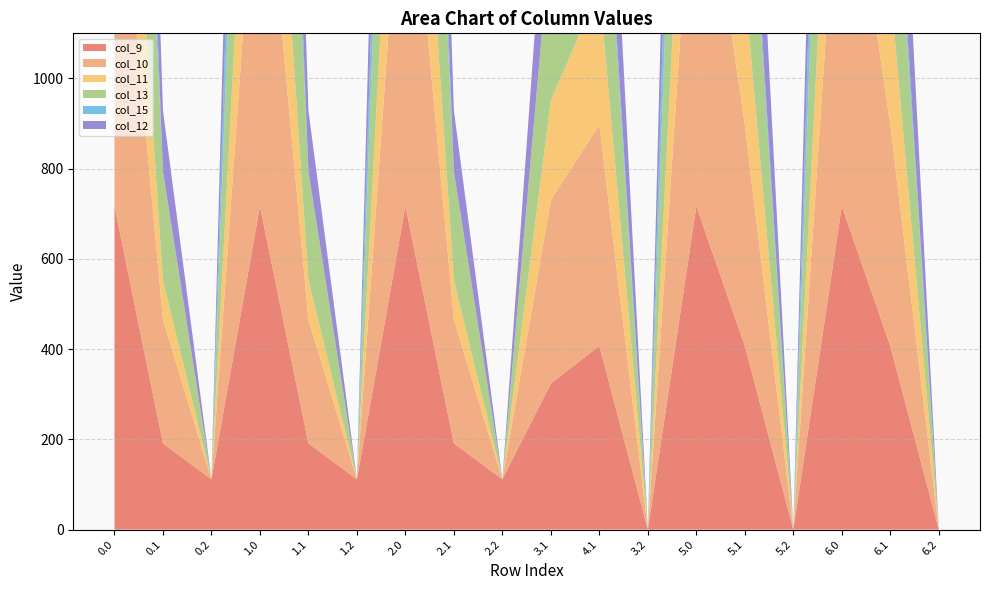

Reading left to right, list all the values displayed in this chart.

col_9: 716.9	191.1	111.5	716.9	191.1	111.5	716.9	191.1	111.5	324.1	407.1	0.0	716.9	407.1	0.0	716.9	407.1	0.0
col_10: 916.2	274.1	0.0	916.2	274.1	0.0	916.2	274.1	0.0	407.1	490.1	0.0	916.2	490.1	0.0	916.2	490.1	0.0
col_11: 516.0	87.0	0.0	516.0	87.0	0.0	516.0	87.0	0.0	220.0	303.0	0.0	516.0	303.0	0.0	516.0	303.0	0.0
col_13: 962.7	241.5	0.0	962.7	241.5	0.0	962.7	241.5	0.0	374.5	457.5	0.0	962.7	457.5	0.0	962.7	457.5	0.0
col_15: 443.0	0.0	0.0	443.0	0.0	0.0	443.0	0.0	0.0	0.0	42.9	0.0	443.0	42.9	0.0	443.0	42.9	0.0
col_12: 619.4	134.6	0.0	619.4	134.6	0.0	619.4	134.6	0.0	267.6	350.6	0.0	619.4	350.6	0.0	619.4	350.6	0.0